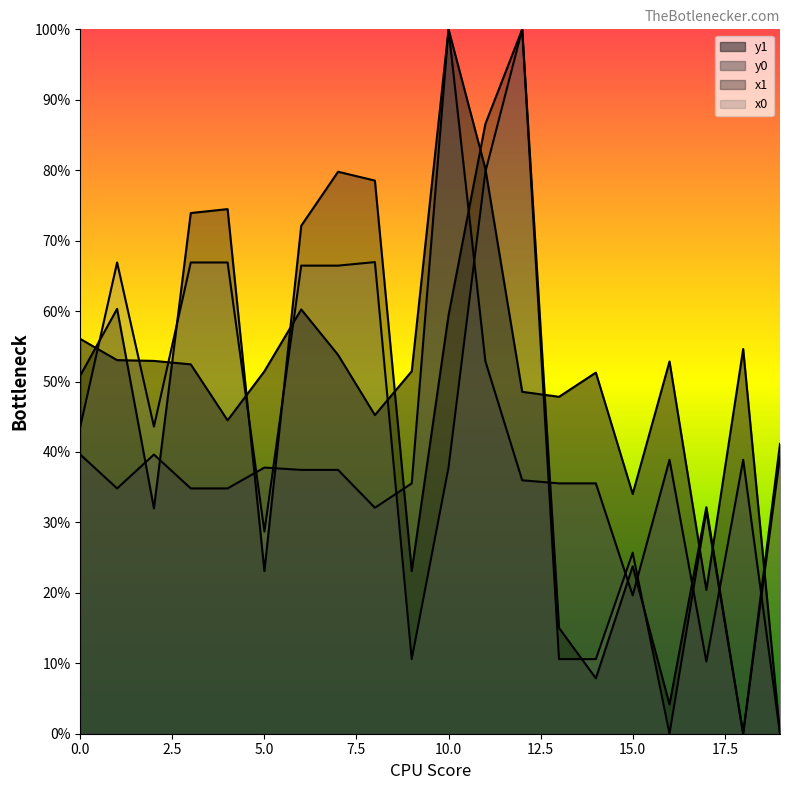

Rank the series at 5 from lowest to highest value.

x1, x0, y0, y1